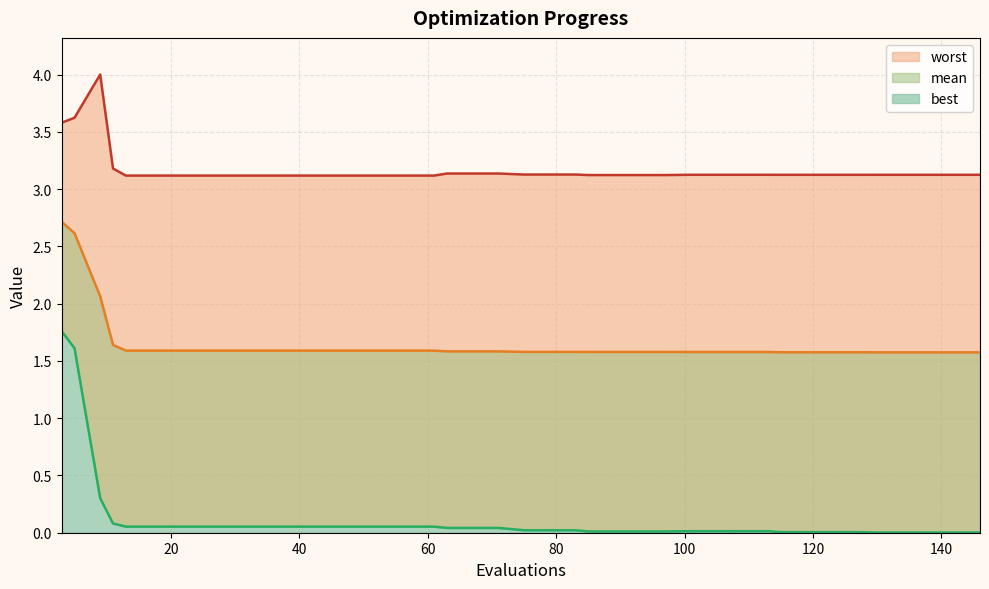

List the labels in order of mean value, smallest first.

130, 134, 138, 142, 146, 115, 119, 123, 127, 101, 105, 109, 113, 85, 89, 93, 97, 75, 79, 83, 63, 67, 71, 13, 17, 21, 25, 29, 33, 37, 41, 45, 49, 53, 57, 61, 11, 9, 5, 3